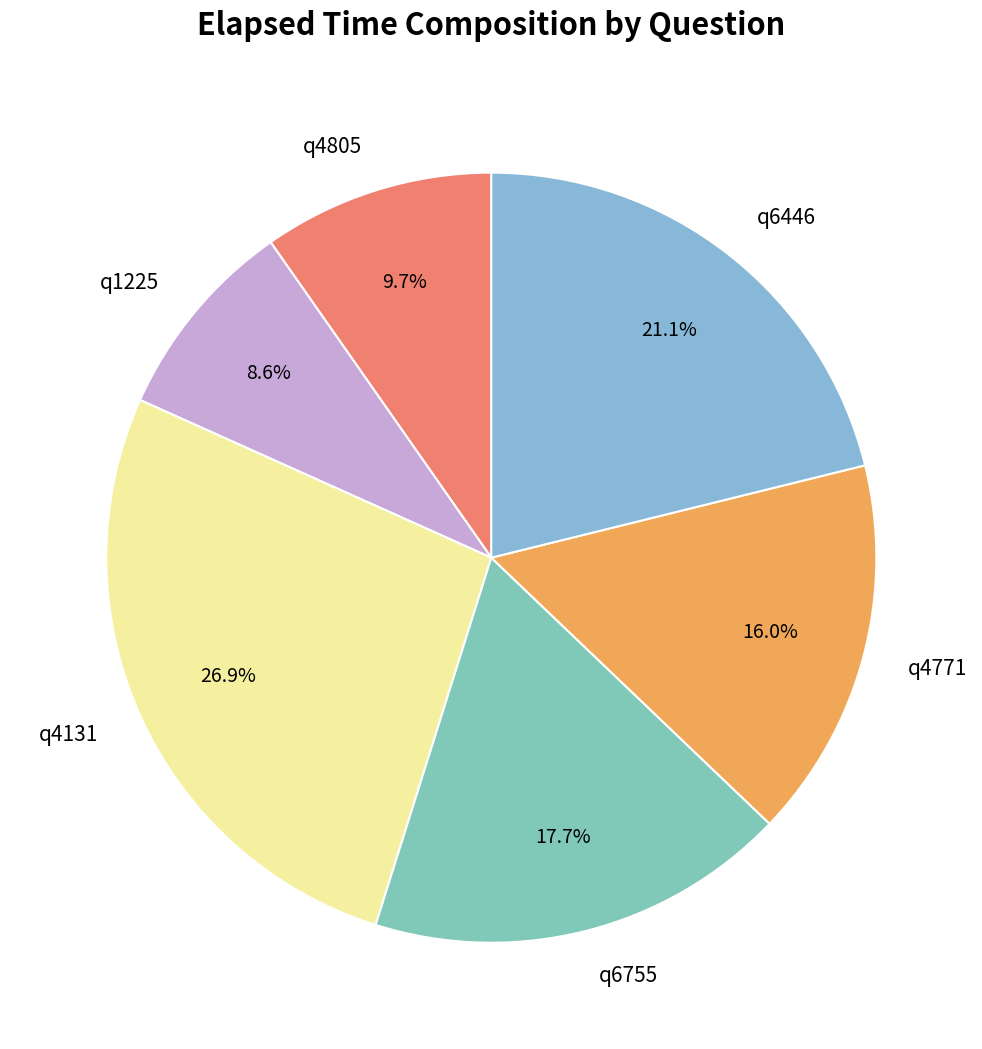

Is there a majority slice in this chart?

No